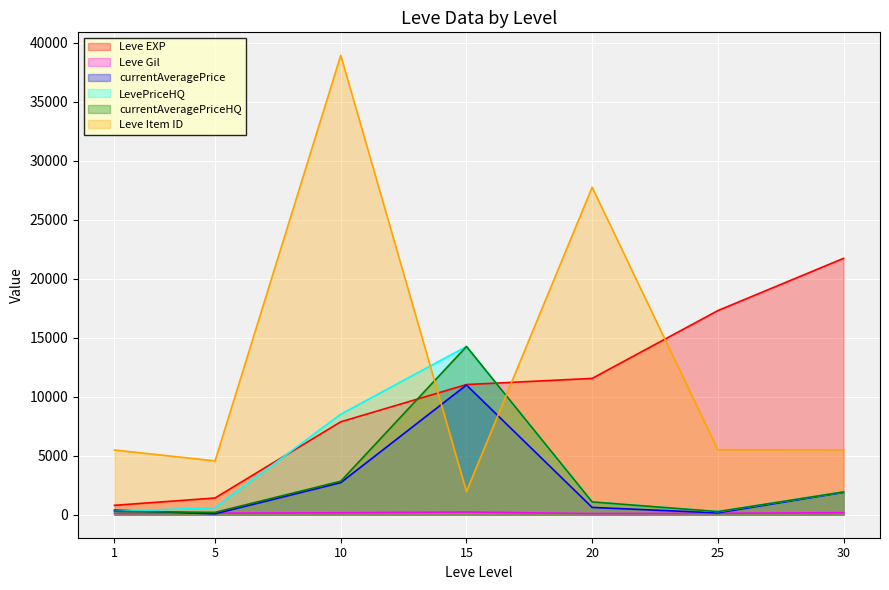

List the series in order of their peak value, lowest first.

Leve Gil, currentAveragePrice, LevePriceHQ, currentAveragePriceHQ, Leve EXP, Leve Item ID